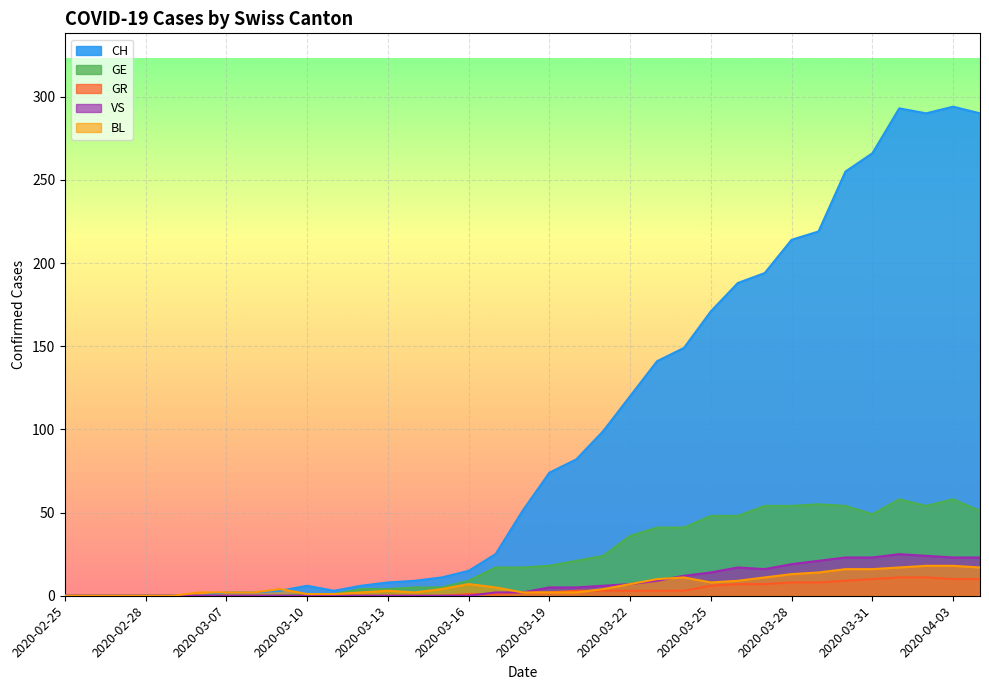

What is the difference between the second highest and minimum values in the BL series?

18